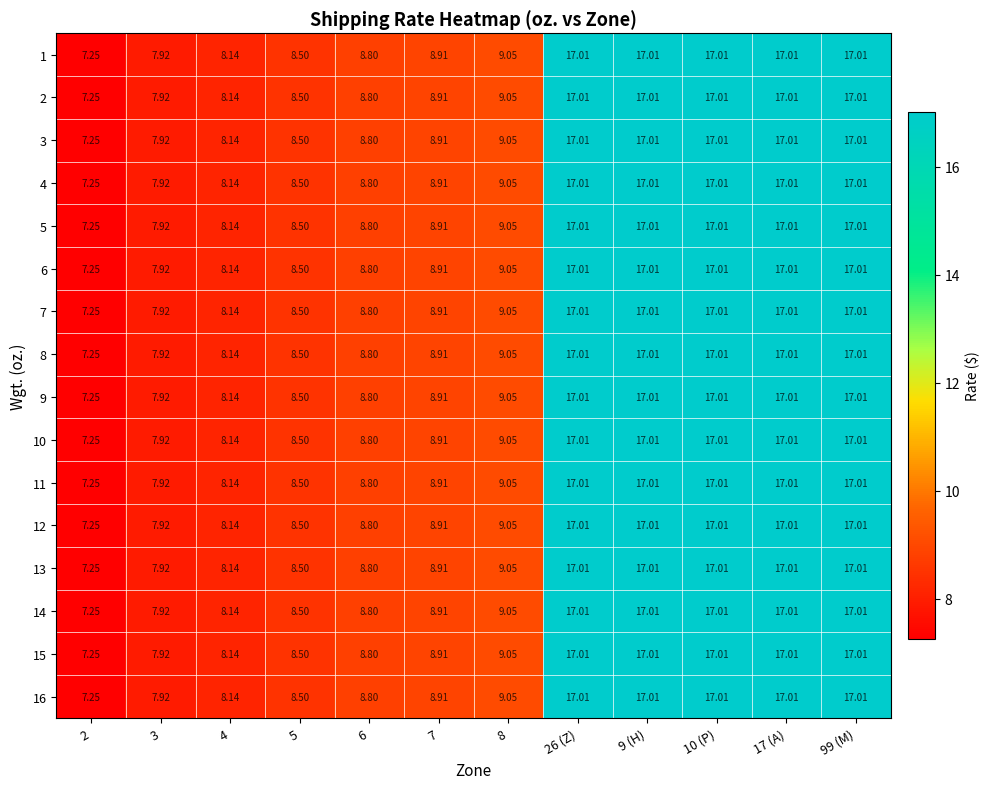

Is the value of 3 at 2 greater than the value of 7 at 99 (M)?

No